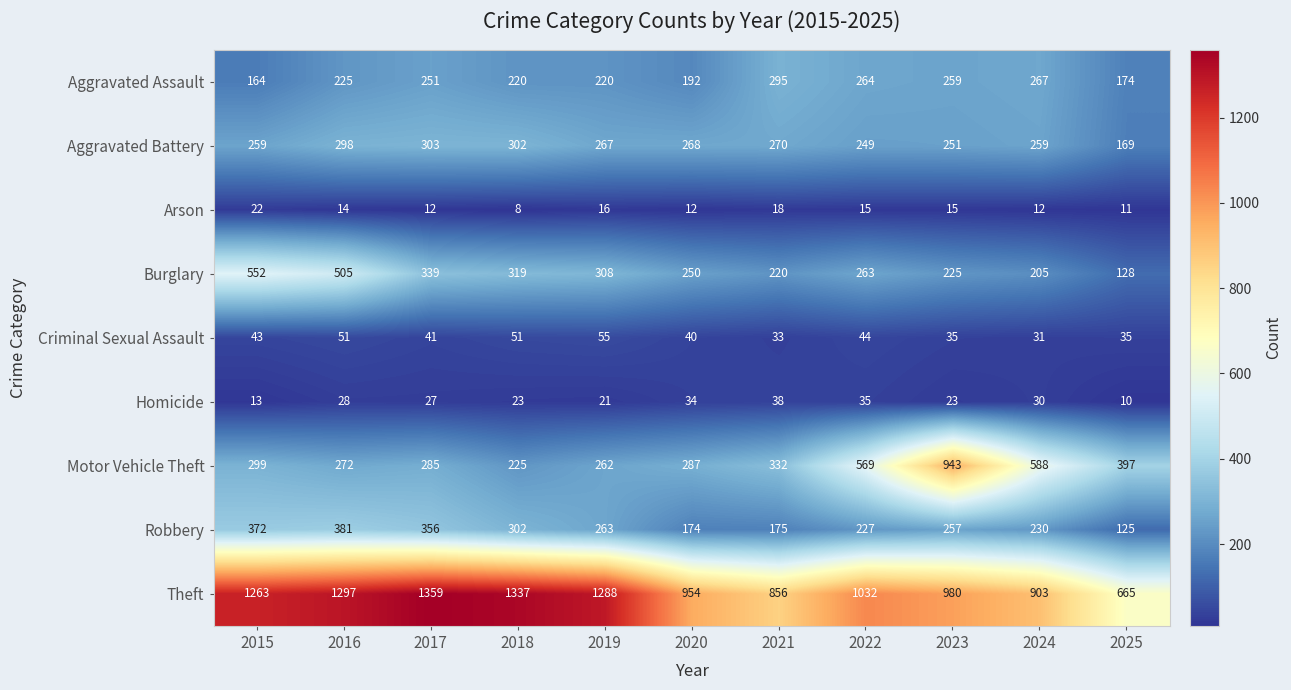

What is the total value across all series at 2018?

2787